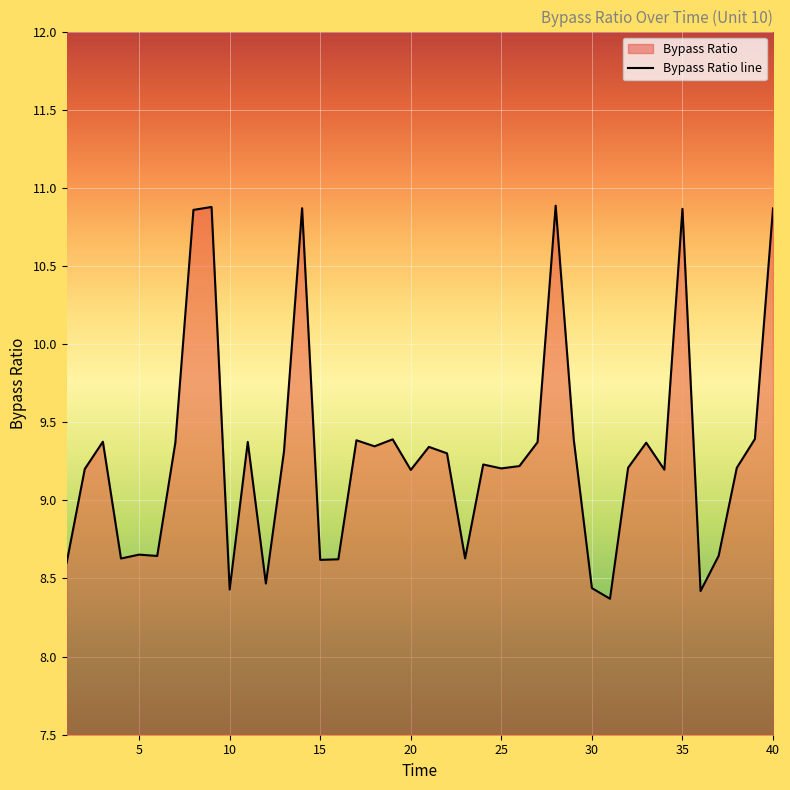

Does the chart display data point markers on the line(s)?

No